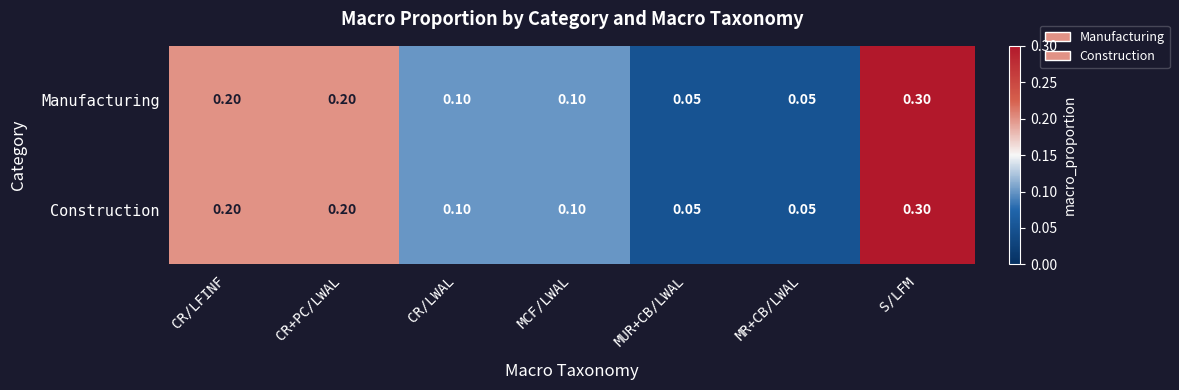

At which category is the sum across all series the highest?

S/LFM